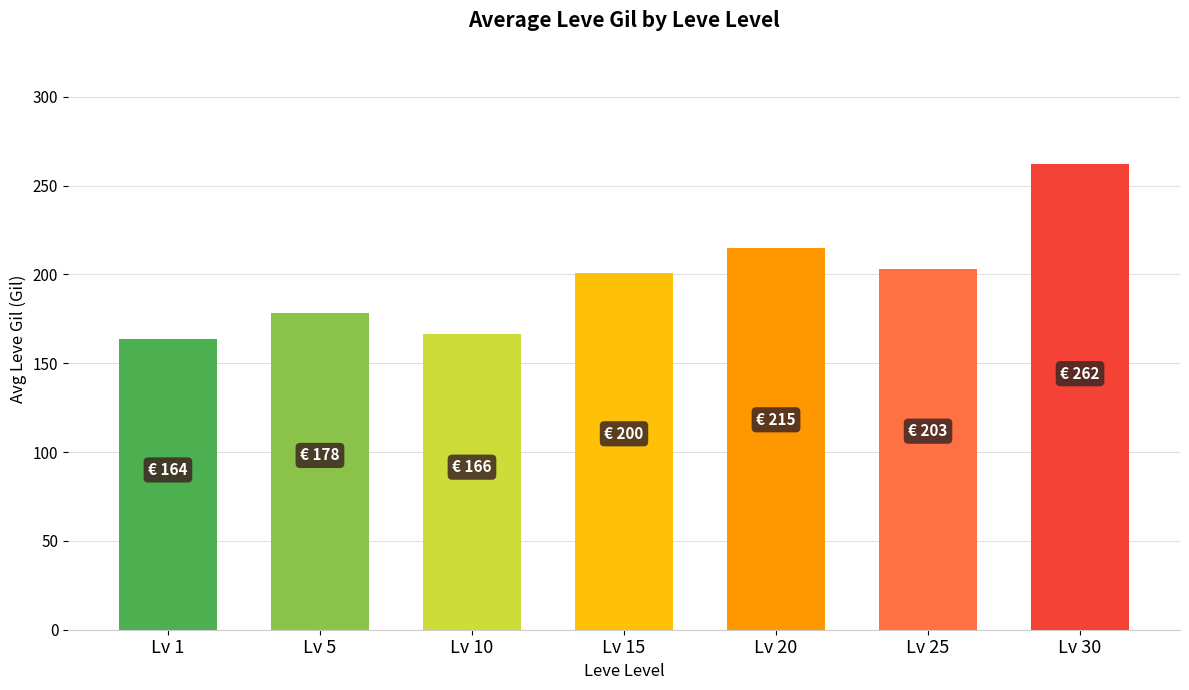

Which category has the highest value across all series?

Lv 30